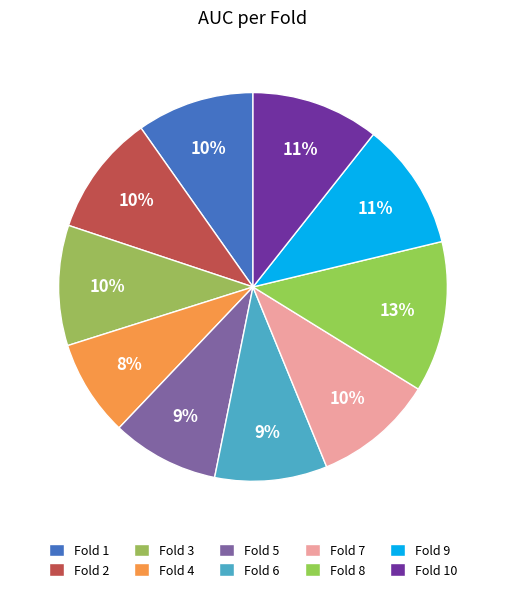

Count the number of slices in the pie.

10